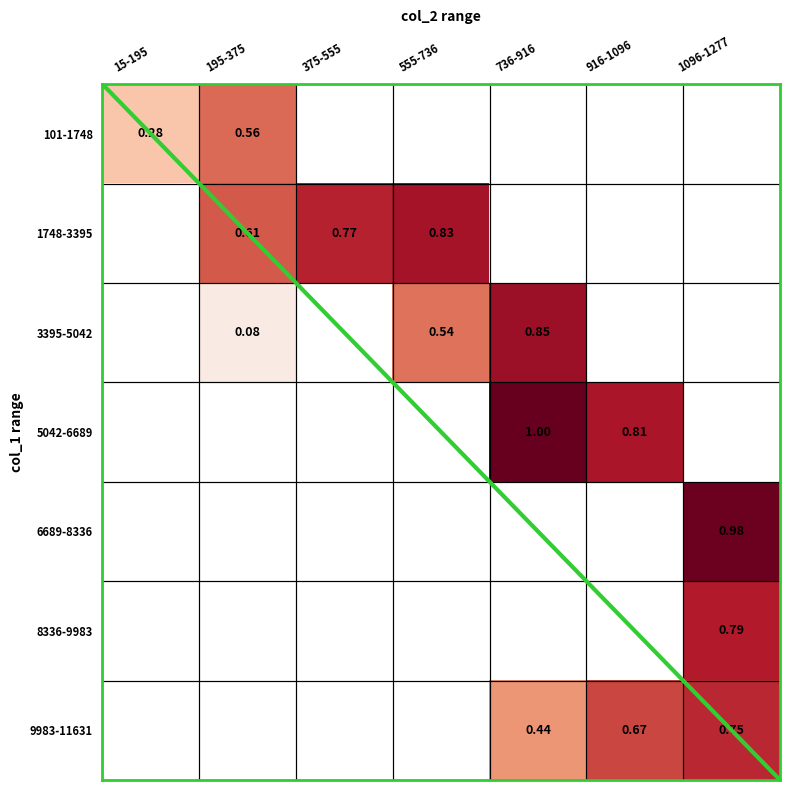

Between 1096-1277 and 375-555, which is larger?

375-555